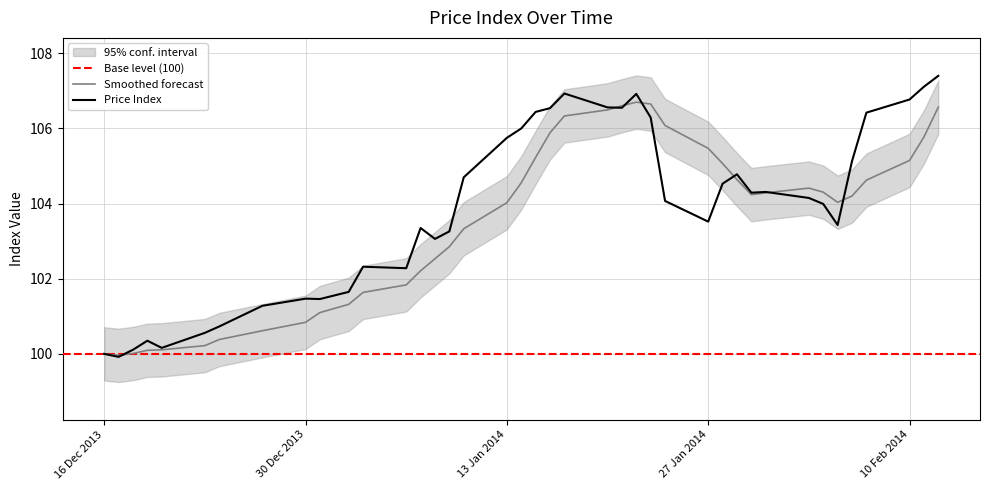

What is the lowest value of the Smoothed forecast series?

100.0